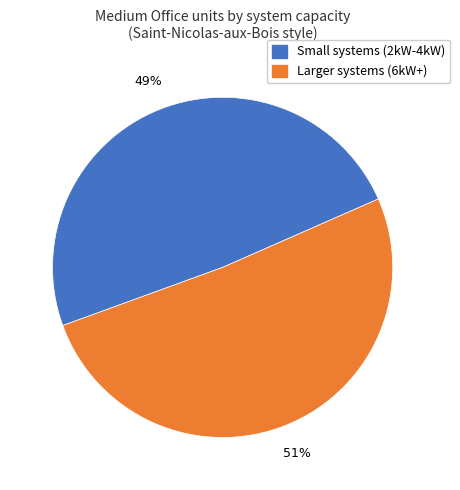

Is there any slice that represents more than half of the pie?

Yes